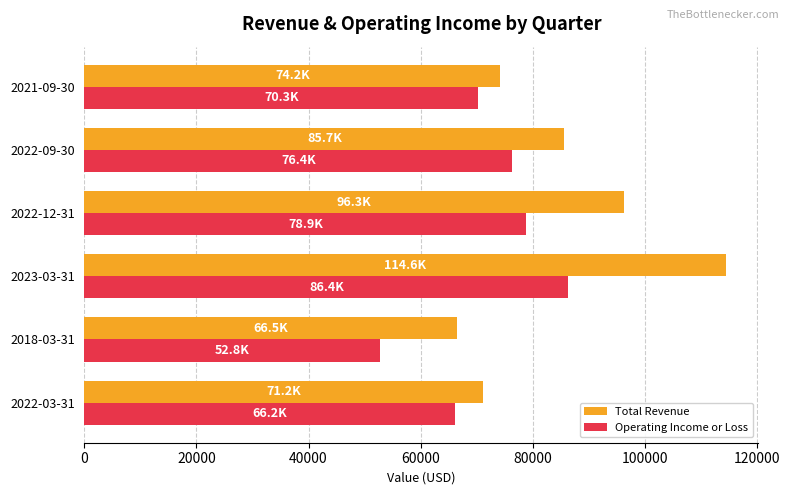

The value of Operating Income or Loss at 2023-03-31 is 86400. True or false?

True